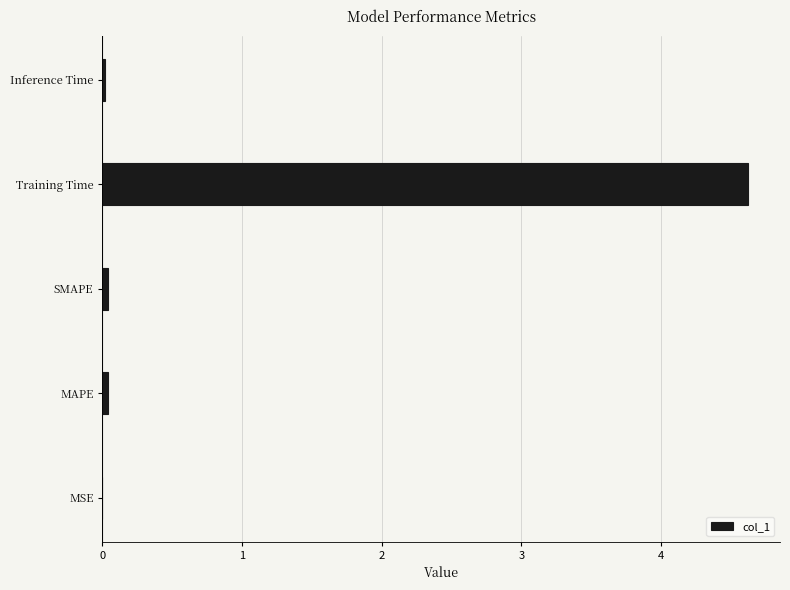

What is the approximate value at Training Time?

4.6